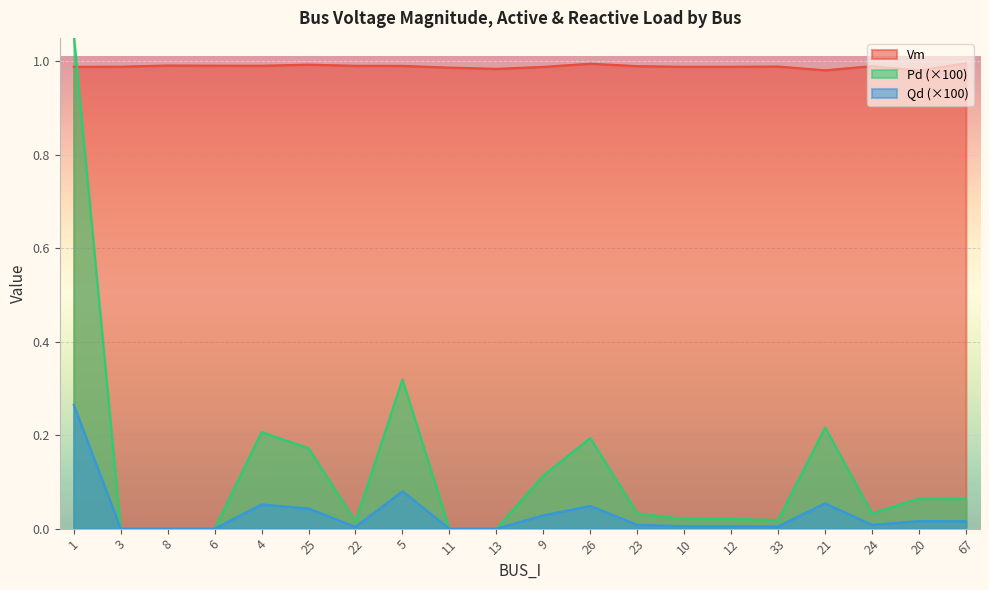

Which series has the largest total across all categories?

Vm